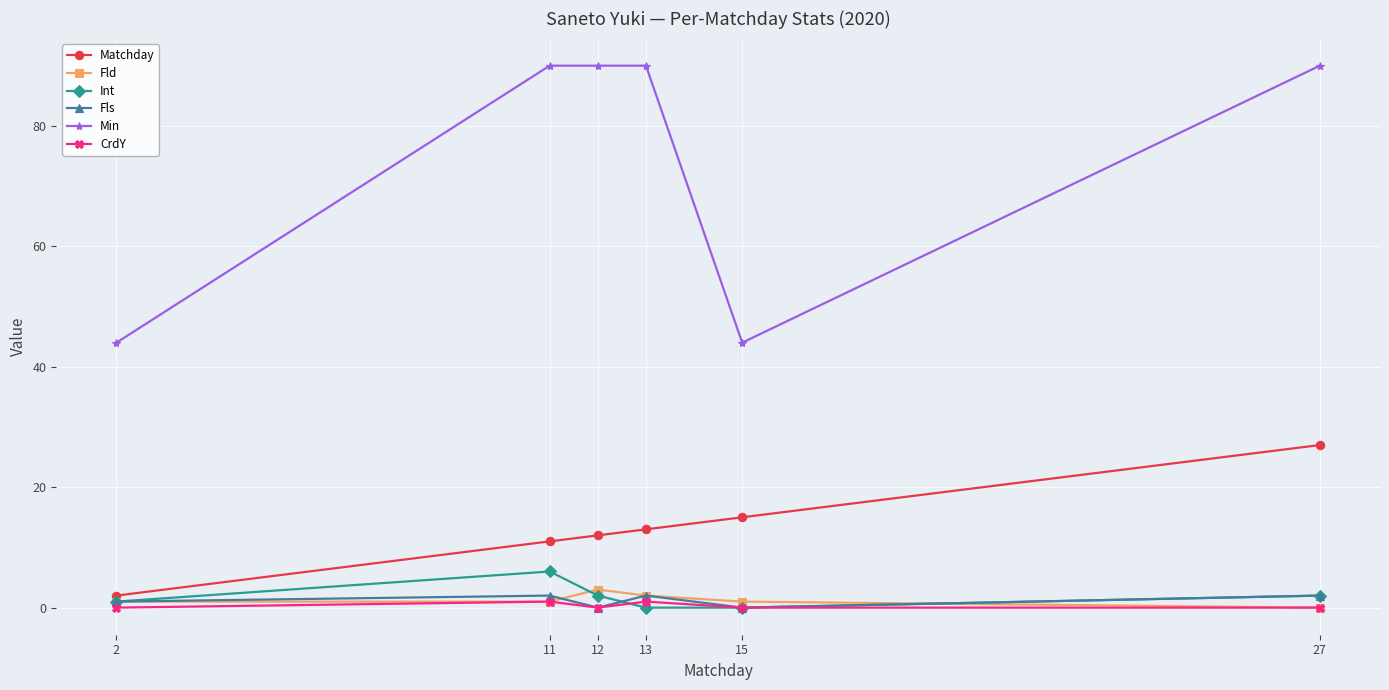

Which series changed the most between 2 and 13?

Min